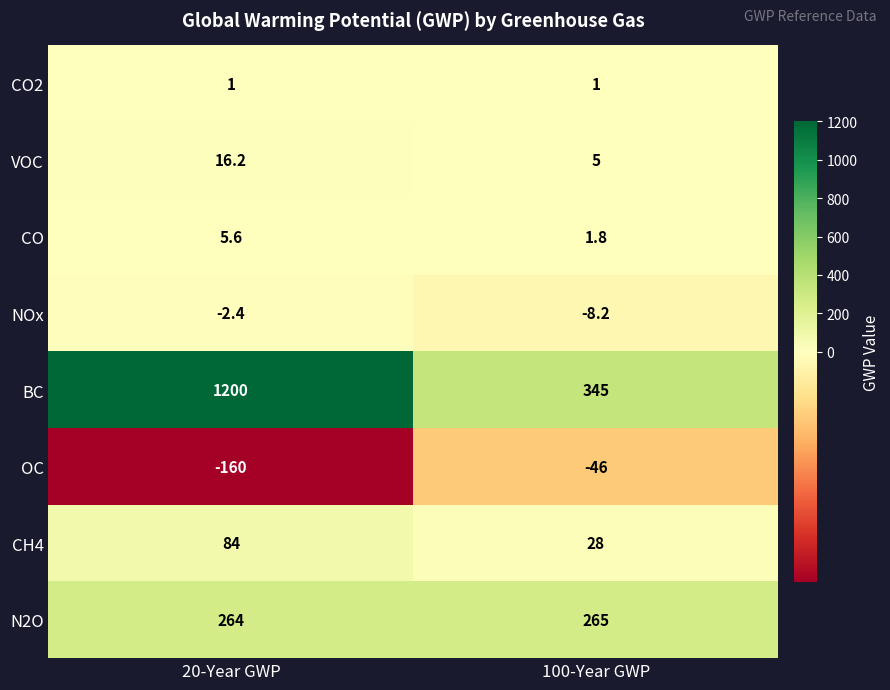

Is it true that VOC equals 5.0 at 100-Year GWP?

True